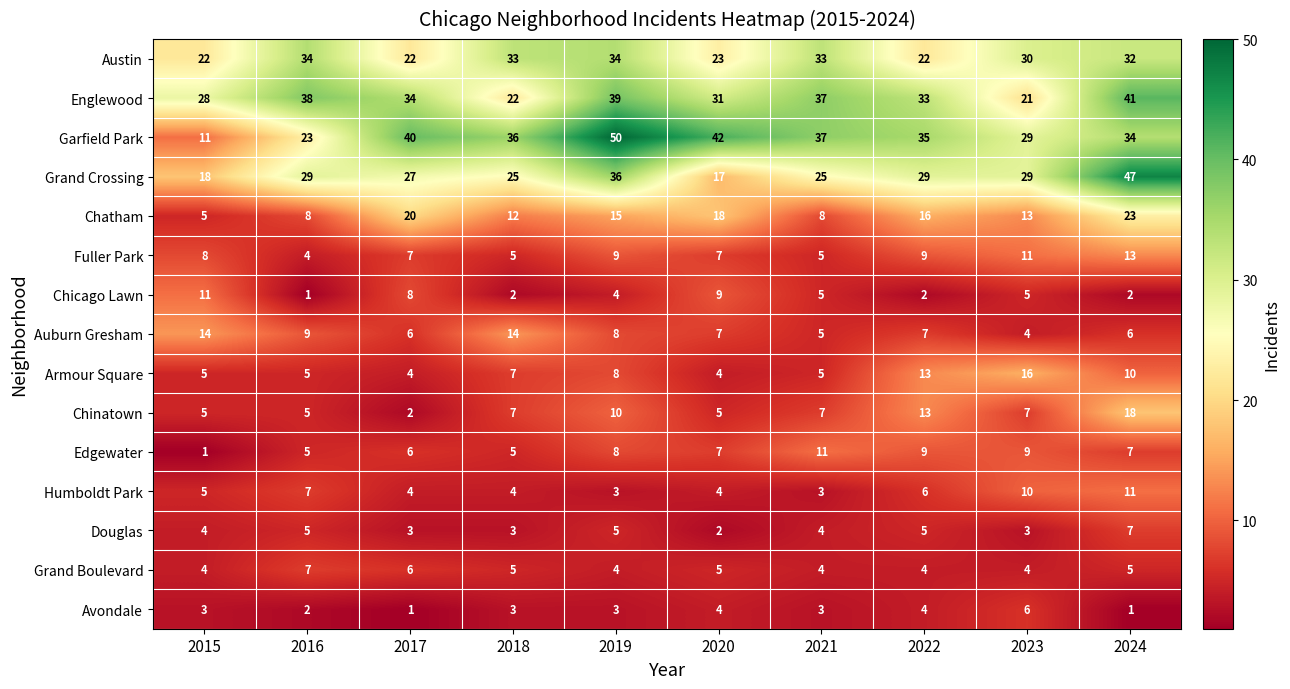

The Douglas series shows 3 at 2023. True or false?

True